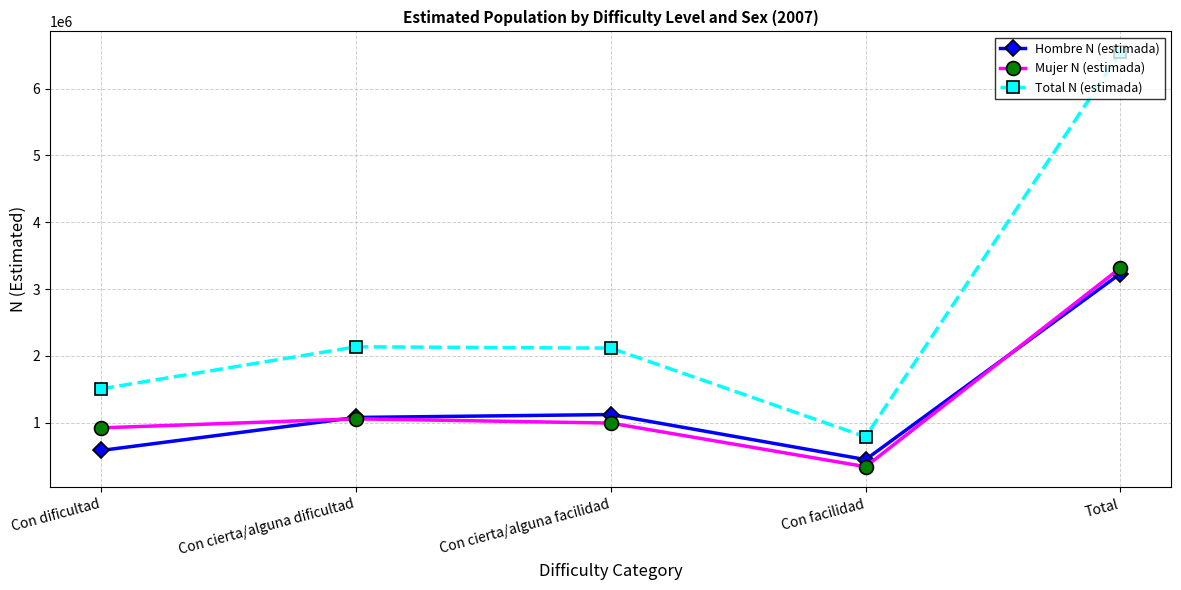

What is the approximate value of Hombre N (estimada) at Con dificultad?

584141